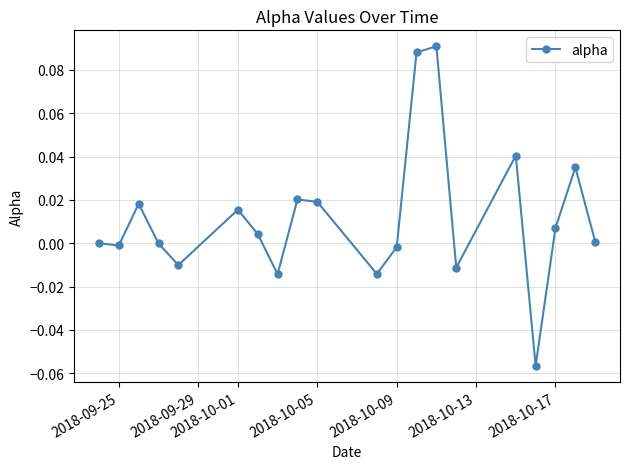

How many interior local peaks (higher than both neighbors) does the data have?

6